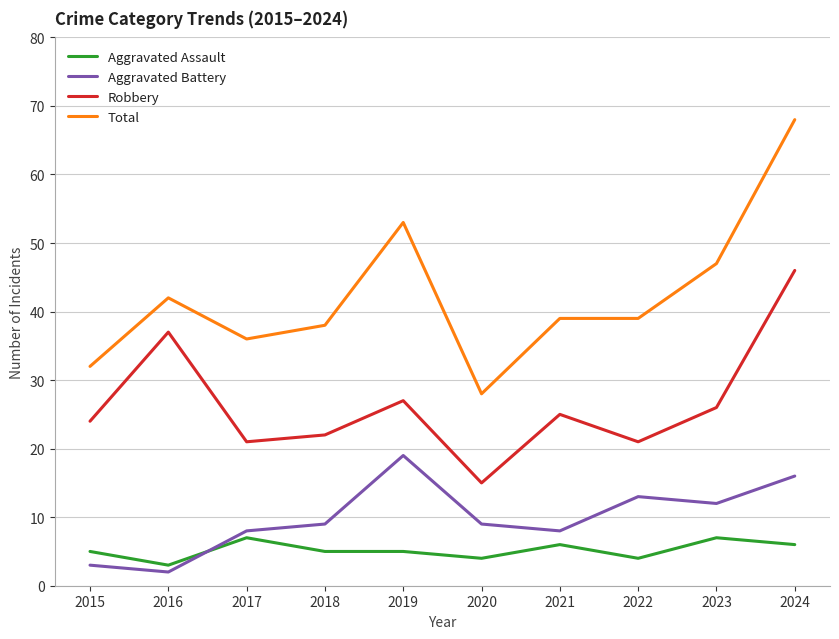

At which label does Robbery reach its minimum?

2020